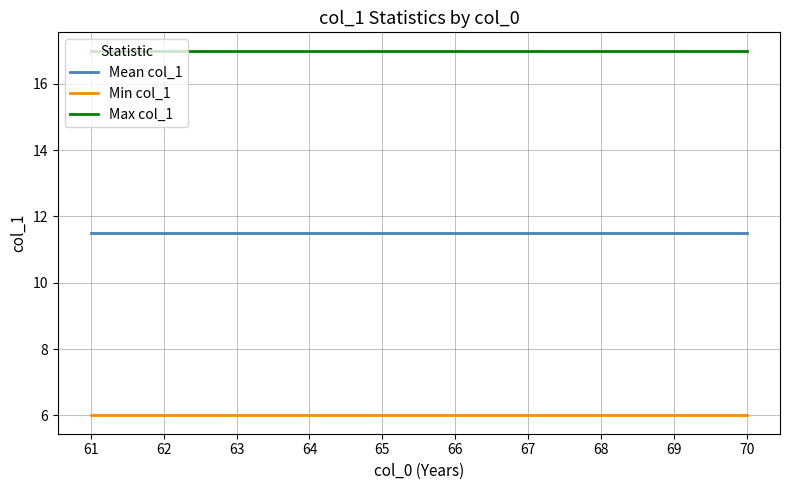

List the series in order of their overall mean, highest first.

Max col_1, Mean col_1, Min col_1